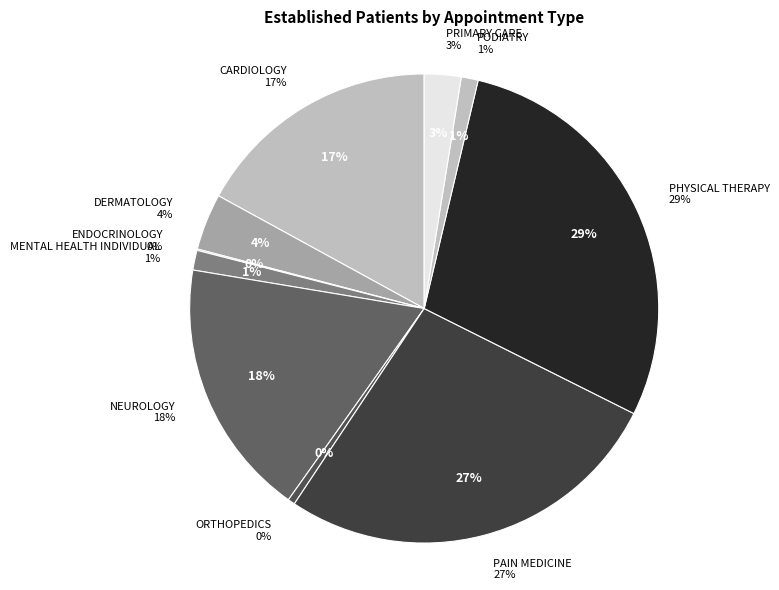

To the nearest percent, what percentage of the pie is PAIN MEDICINE?

27%